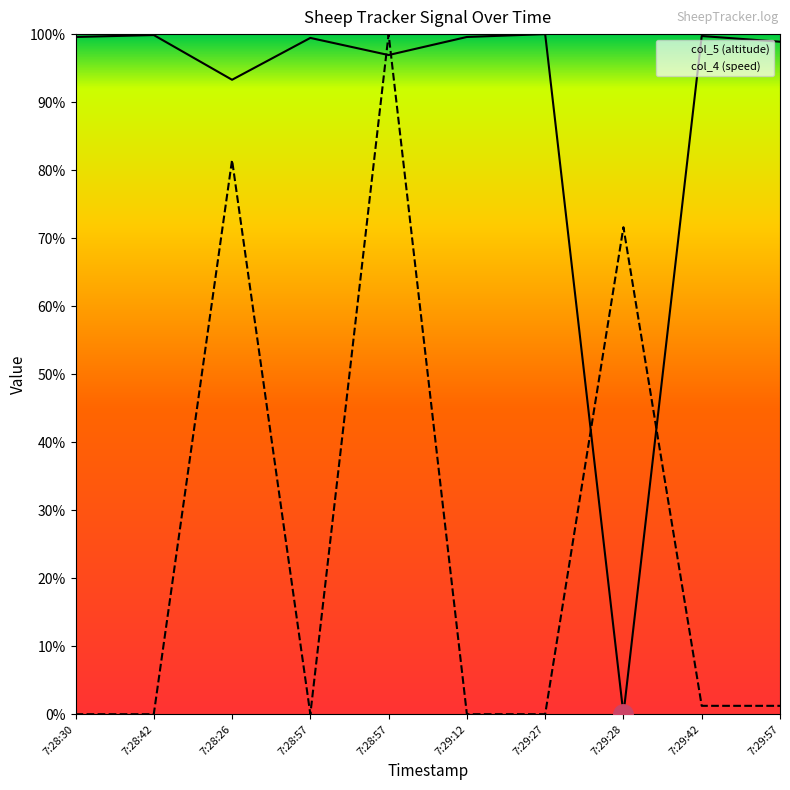

Is it true that col_5 (altitude) equals 99.7 at 7:29:42?

True